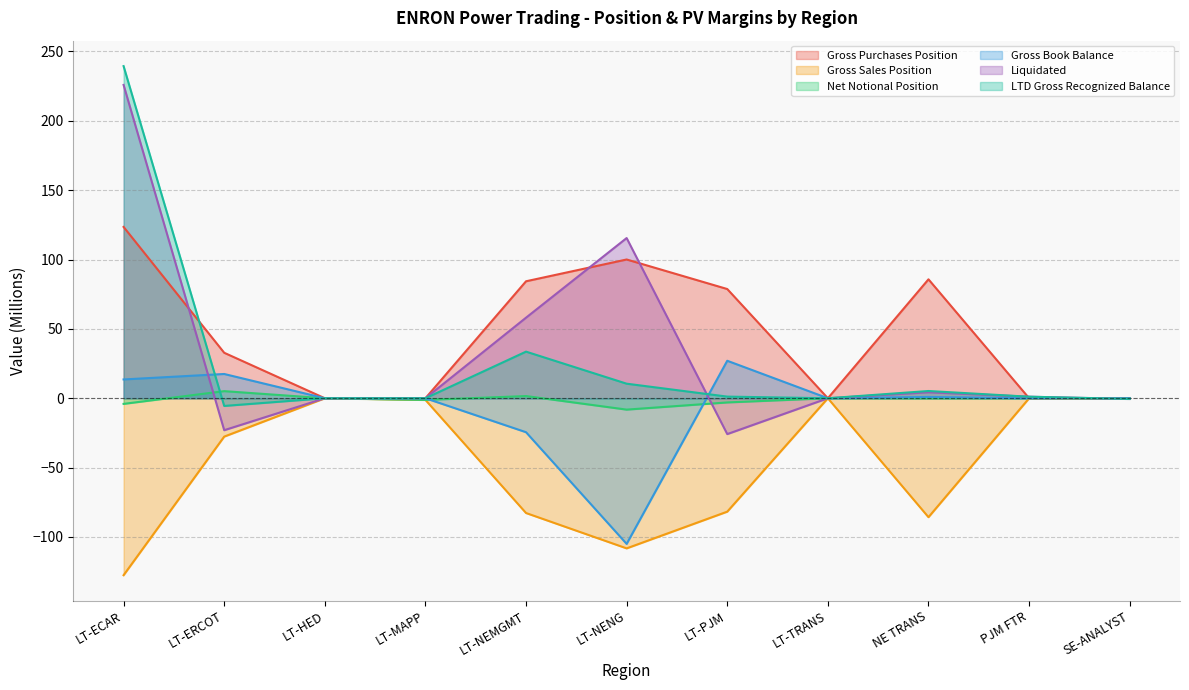

At which label is Net Notional Position closest to -1?

LT-MAPP